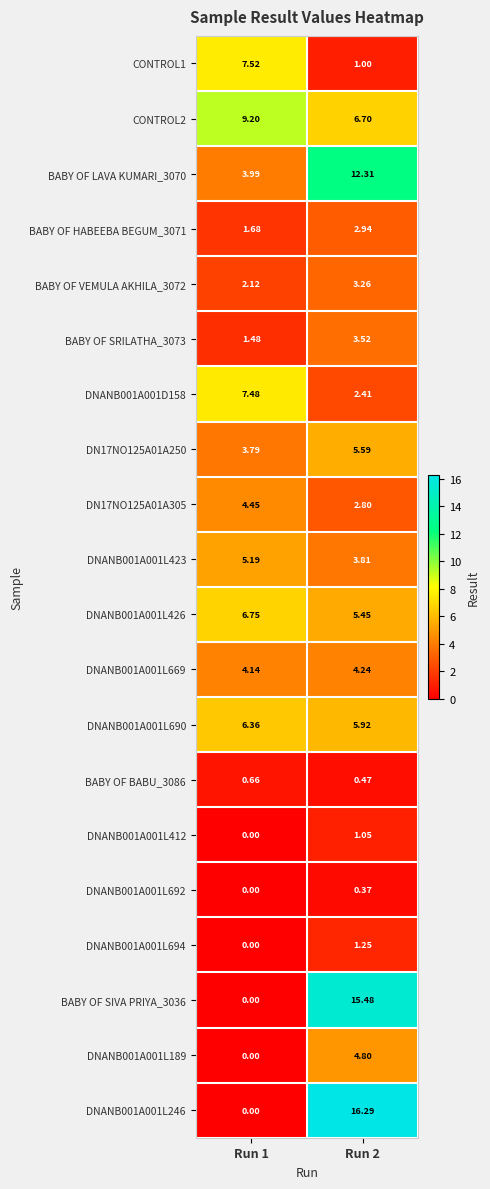

Is the value of DNANB001A001L423 at Run 2 greater than the value of DNANB001A001L669 at Run 1?

No